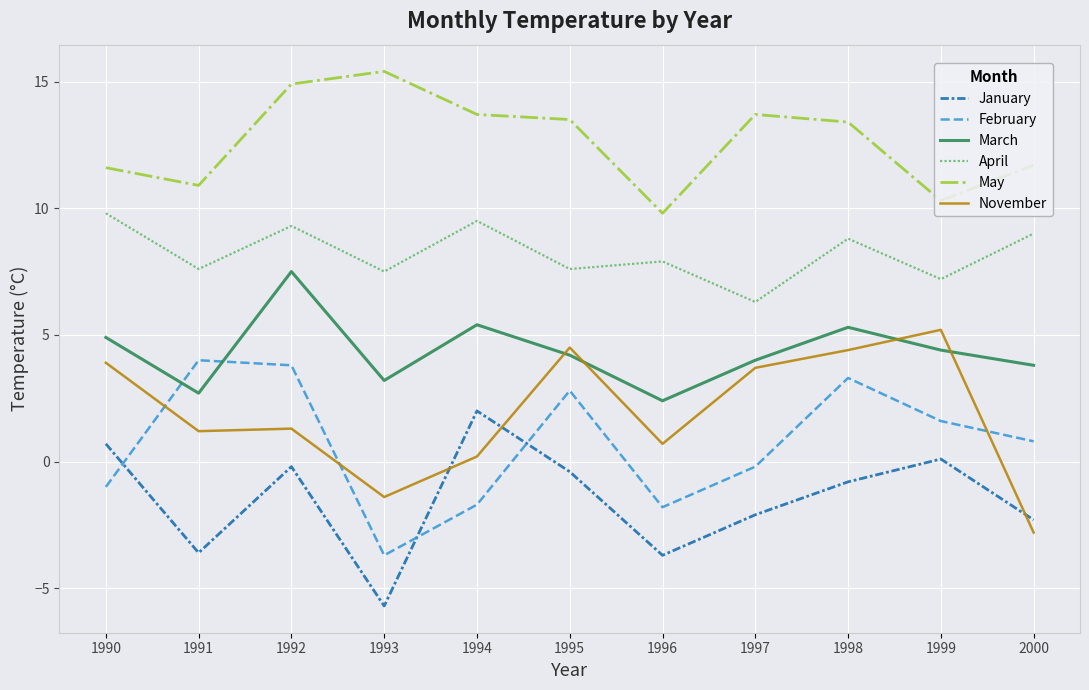

How many values in the February series are below 0?

5